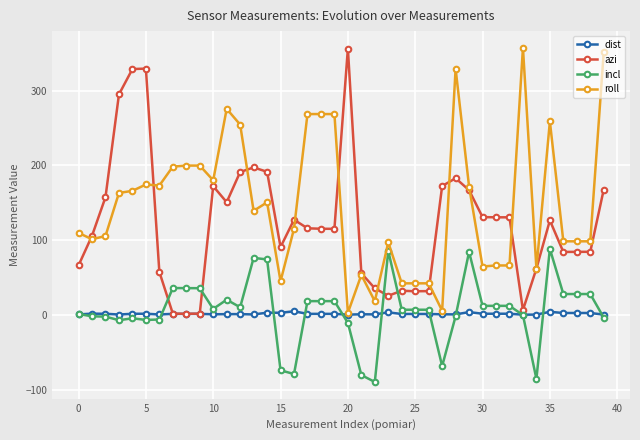

What is the value of the roll point at the 13th from the left?

254.5